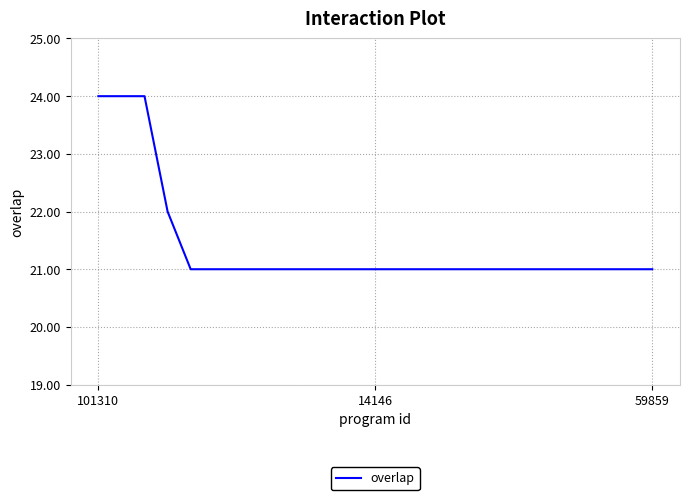

What is the minimum value shown in the chart?

21